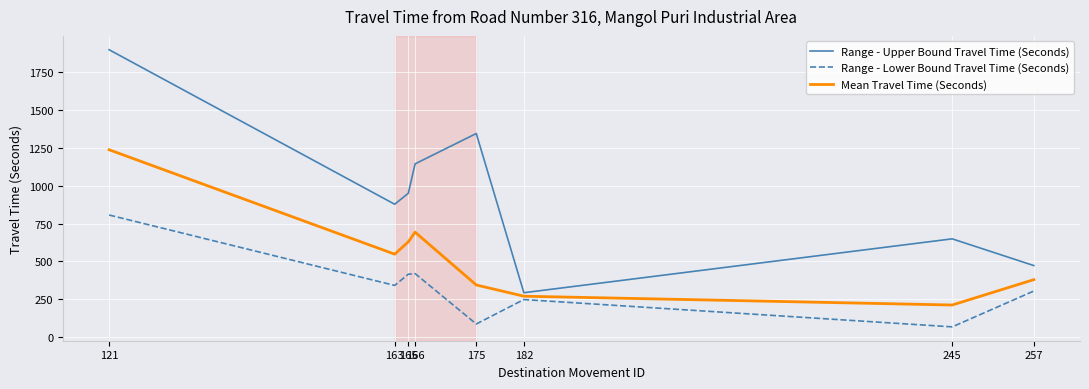

Is this an area chart (filled region under the line)?

No